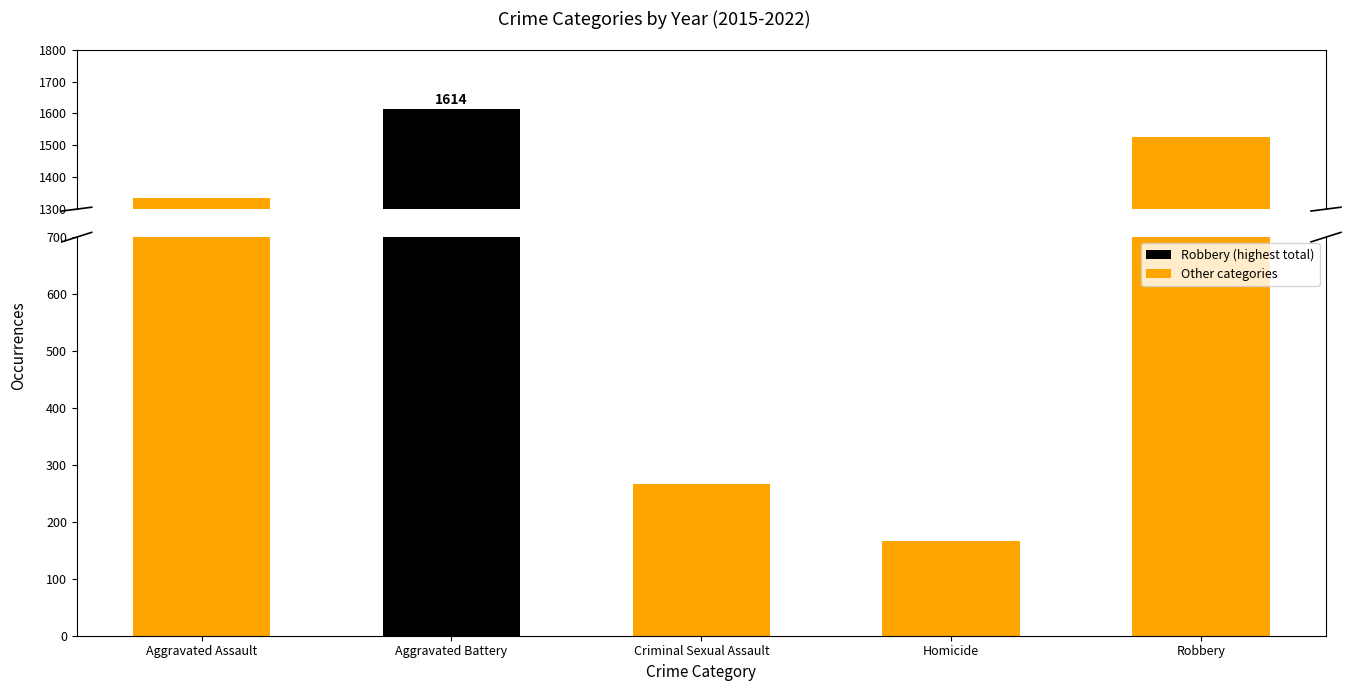

Reading right to left, list all the values displayed in this chart.

Robbery=1526	Homicide=167	Criminal Sexual Assault=267	Aggravated Battery=1614	Aggravated Assault=1335